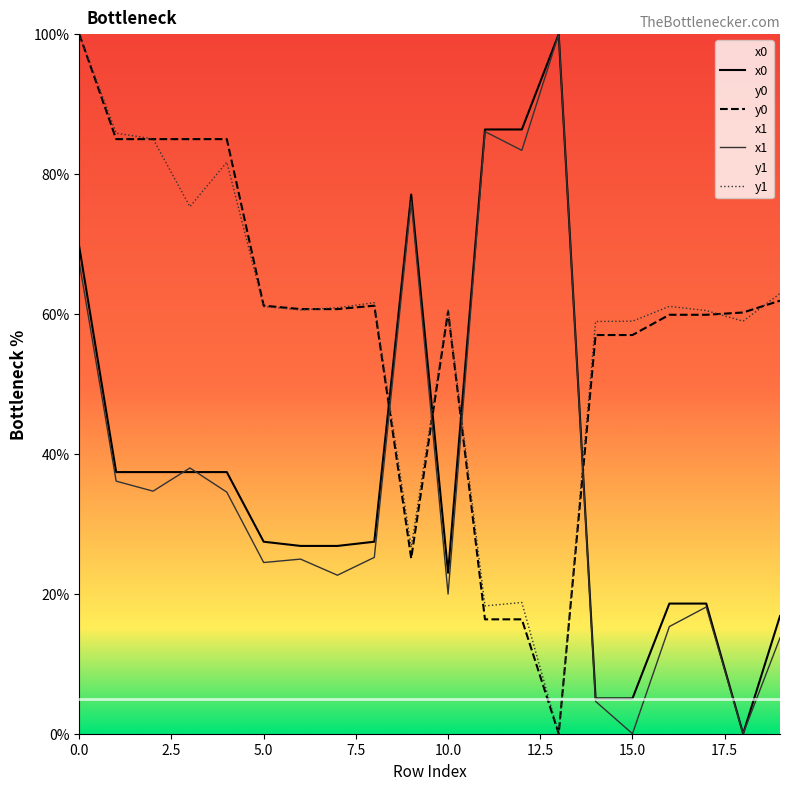

Rank the series at 19 from highest to lowest value.

y1, y0, x0, x1